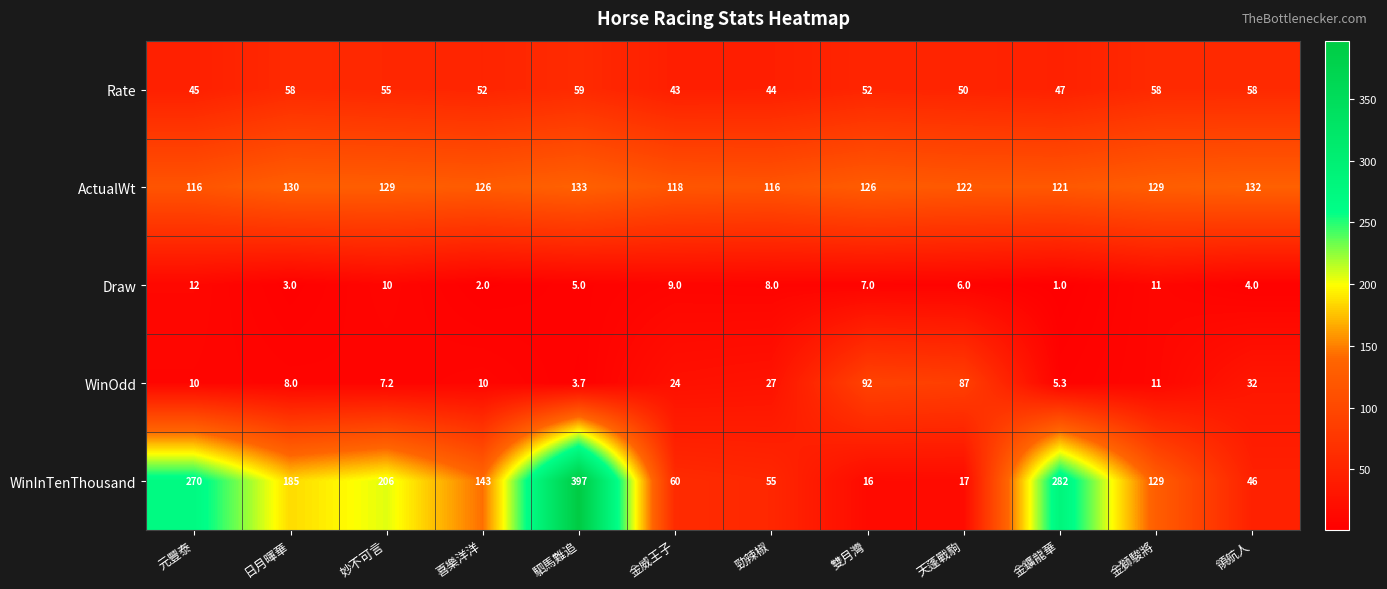

How many series are shown in this chart?

5